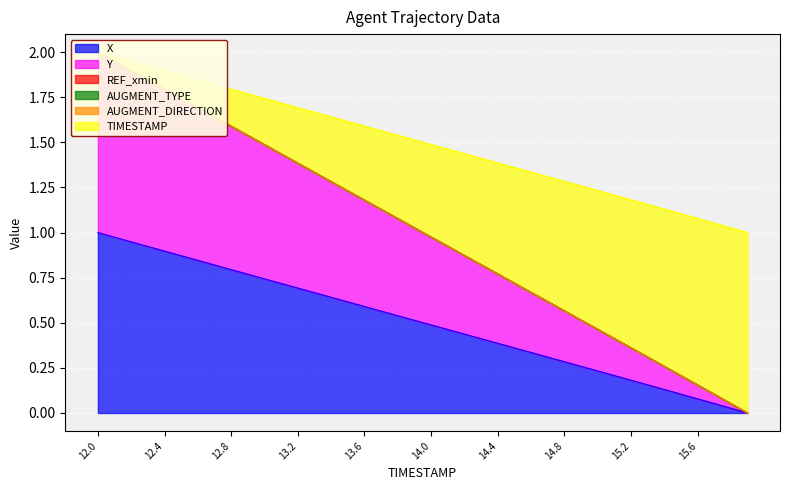

The value of X at 14.0 is 0.5. True or false?

True